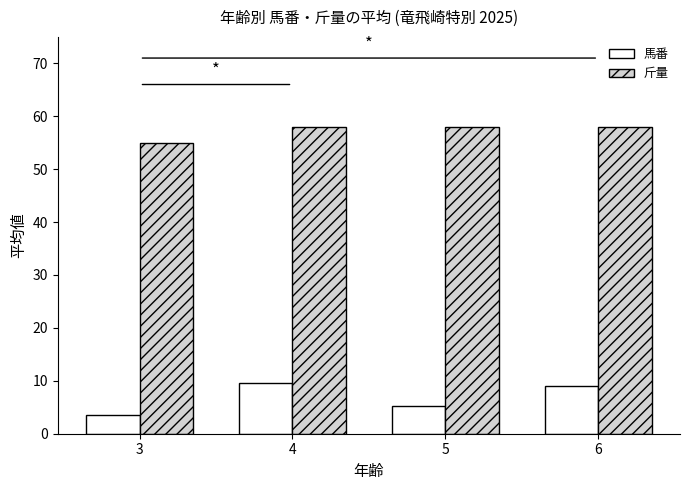

What is the value of the 斤量 bar at the 2nd from the left?

58.0